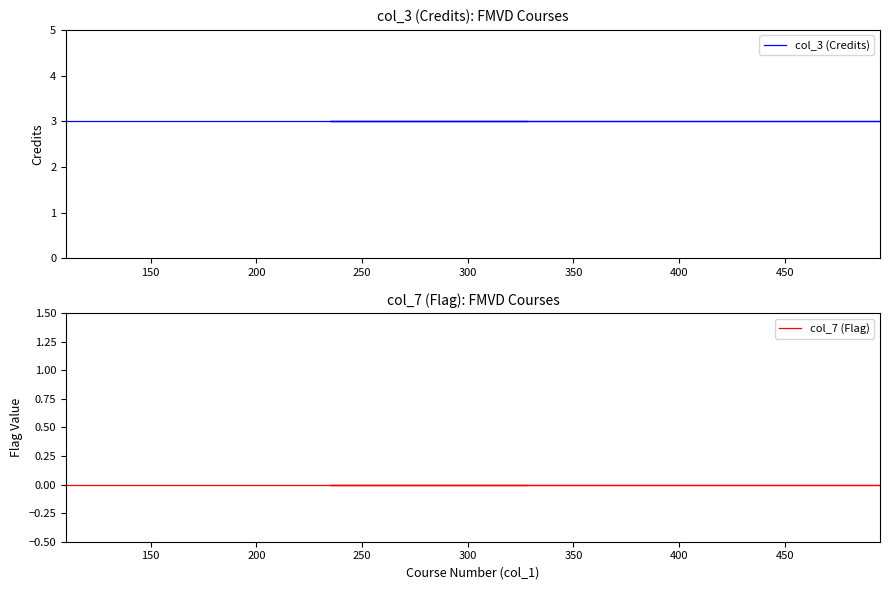

Which series has the largest total across all categories?

col_3 (Credits)